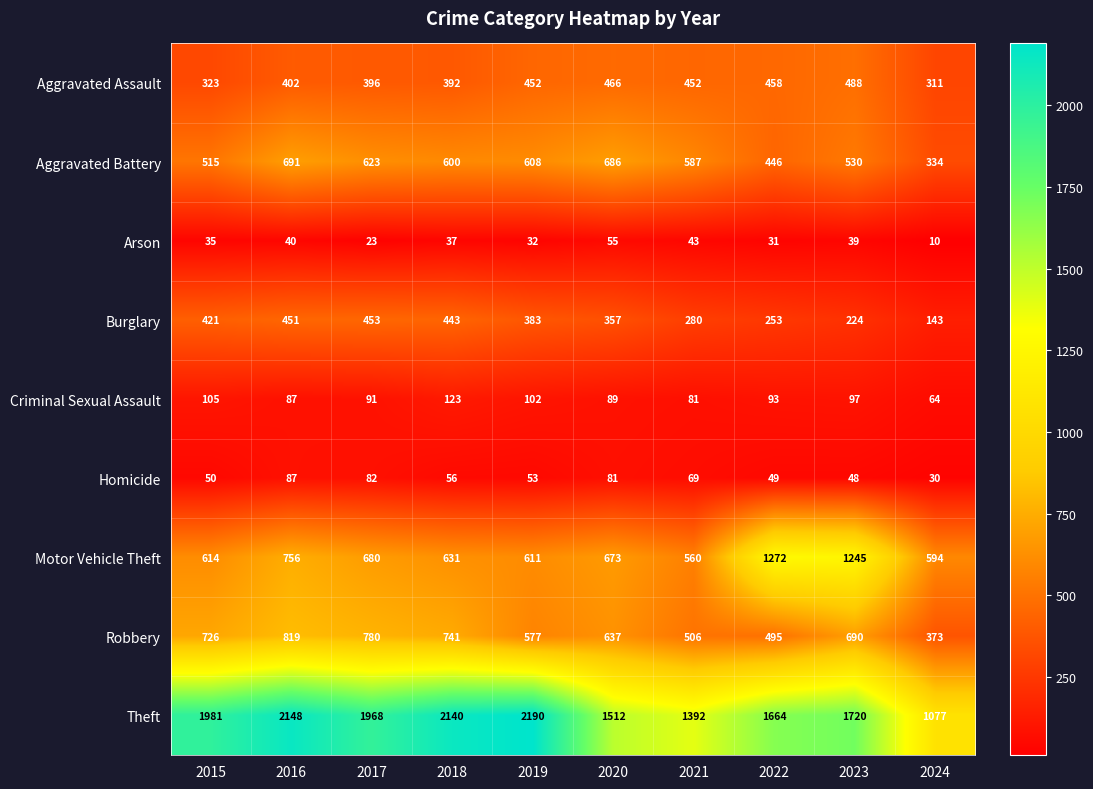

What is the spread (max minus min) of values at 2021?

1349